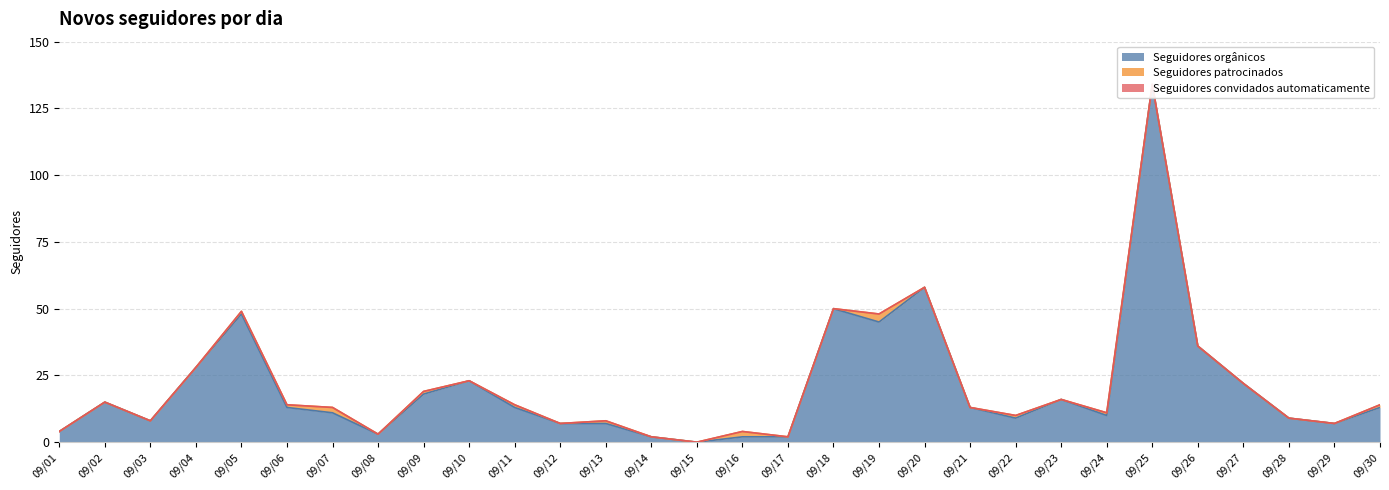

Reading left to right, extract all data points from this chart.

Seguidores orgânicos: 09/01=4	09/02=15	09/03=8	09/04=28	09/05=48	09/06=13	09/07=11	09/08=3	09/09=18	09/10=23	09/11=13	09/12=7	09/13=7	09/14=2	09/15=0	09/16=2	09/17=2	09/18=50	09/19=45	09/20=58	09/21=13	09/22=9	09/23=16	09/24=10	09/25=134	09/26=36	09/27=22	09/28=9	09/29=7	09/30=13
Seguidores patrocinados: 09/01=0	09/02=0	09/03=0	09/04=0	09/05=1	09/06=1	09/07=2	09/08=0	09/09=1	09/10=0	09/11=1	09/12=0	09/13=1	09/14=0	09/15=0	09/16=2	09/17=0	09/18=0	09/19=3	09/20=0	09/21=0	09/22=1	09/23=0	09/24=1	09/25=0	09/26=0	09/27=0	09/28=0	09/29=0	09/30=1
Seguidores convidados automaticamente: 09/01=0	09/02=0	09/03=0	09/04=0	09/05=0	09/06=0	09/07=0	09/08=0	09/09=0	09/10=0	09/11=0	09/12=0	09/13=0	09/14=0	09/15=0	09/16=0	09/17=0	09/18=0	09/19=0	09/20=0	09/21=0	09/22=0	09/23=0	09/24=0	09/25=0	09/26=0	09/27=0	09/28=0	09/29=0	09/30=0